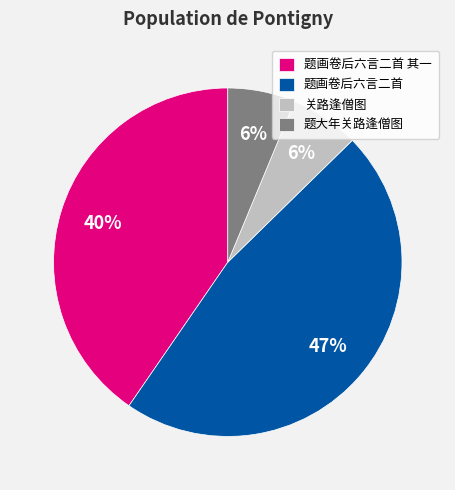

How many slices are in this pie chart?

4